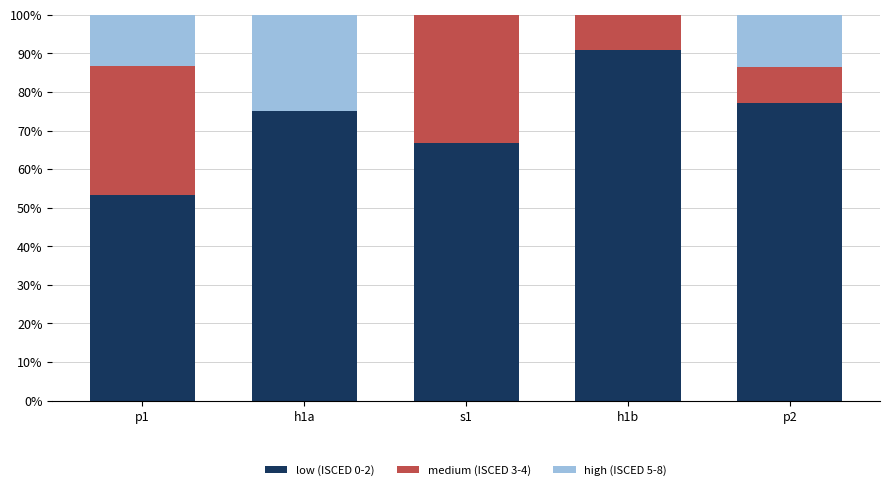

Are the bars grouped side by side (vs. stacked)?

No